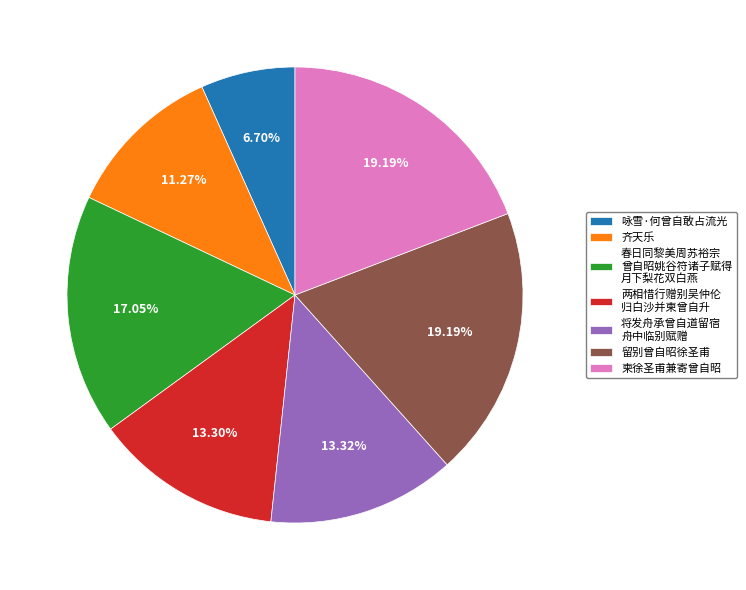

Does any single category account for the majority?

No